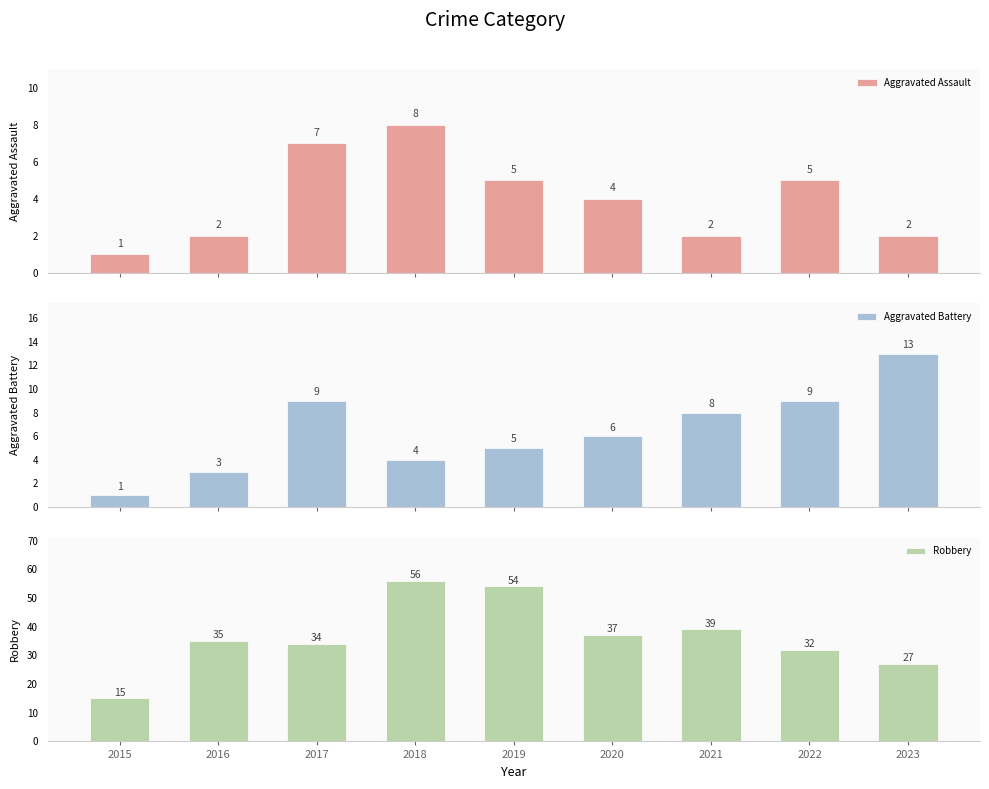

What is the value of the Aggravated Assault bar at the 6th from the left?

4